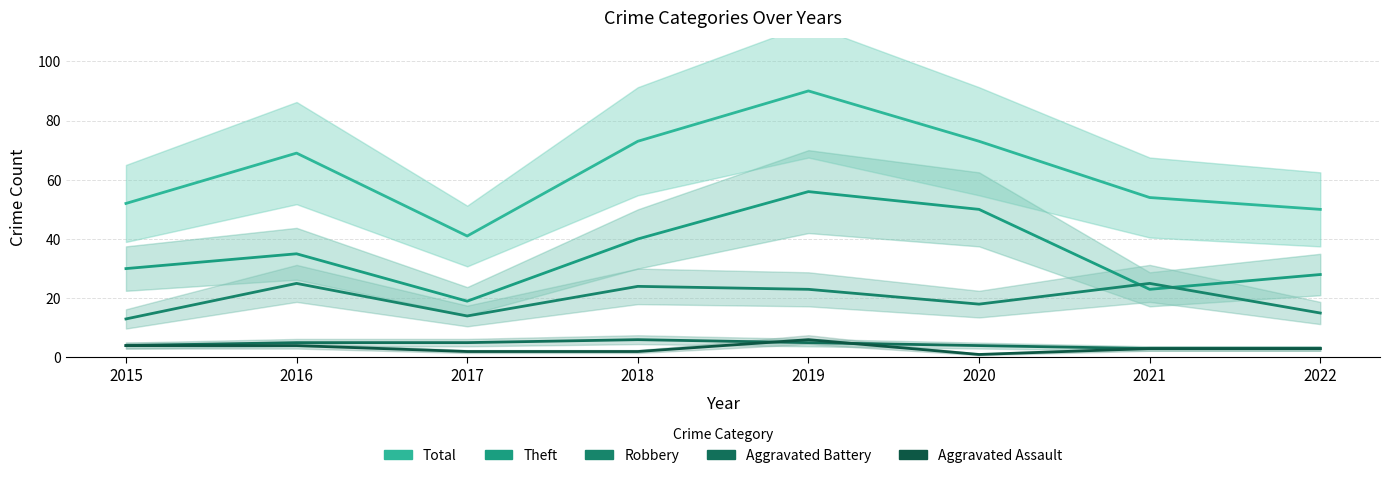

What is the average value of the Aggravated Assault series?

3